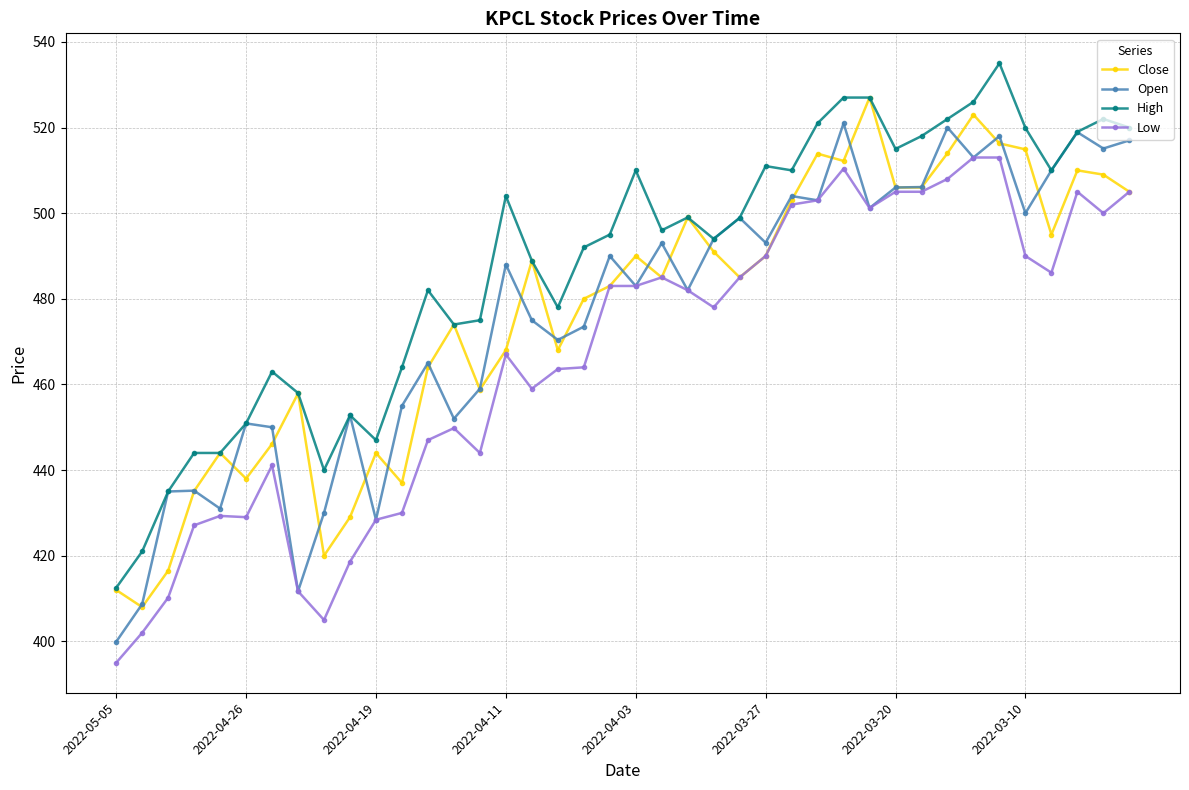

What is the minimum value for Close?

408.0